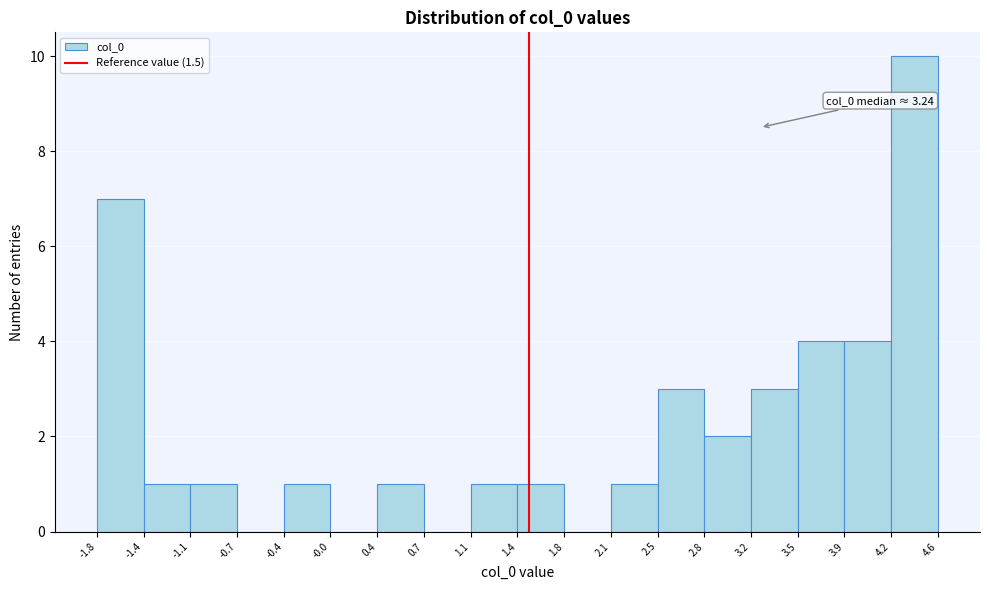

Over which range of the x-axis is the bar tallest?

4.2 to 4.6